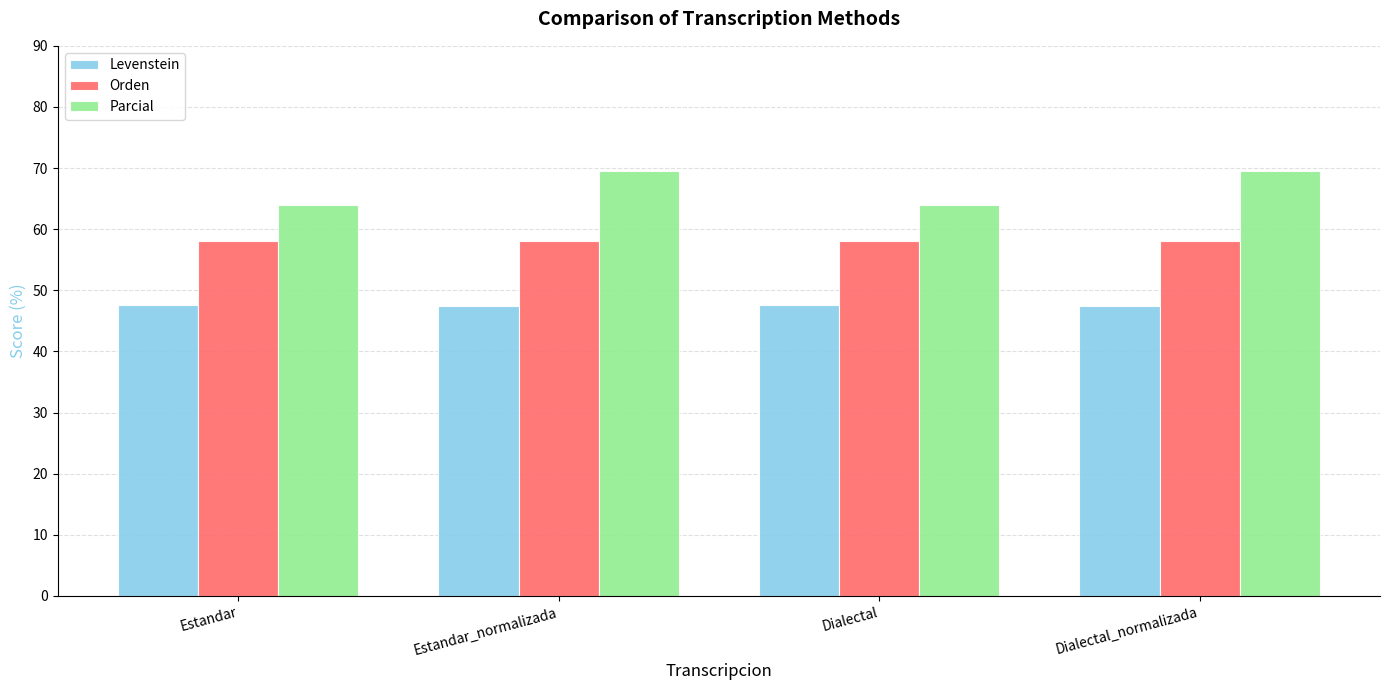

List the series in order of their overall mean, highest first.

Parcial, Orden, Levenstein